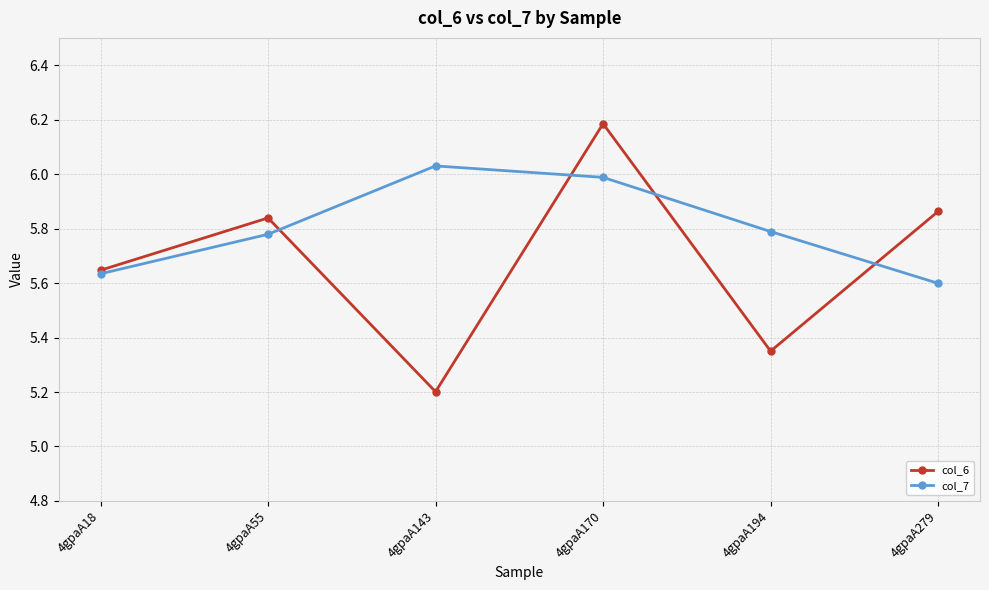

At which category does the chart reach its peak across all series?

4gpaA170